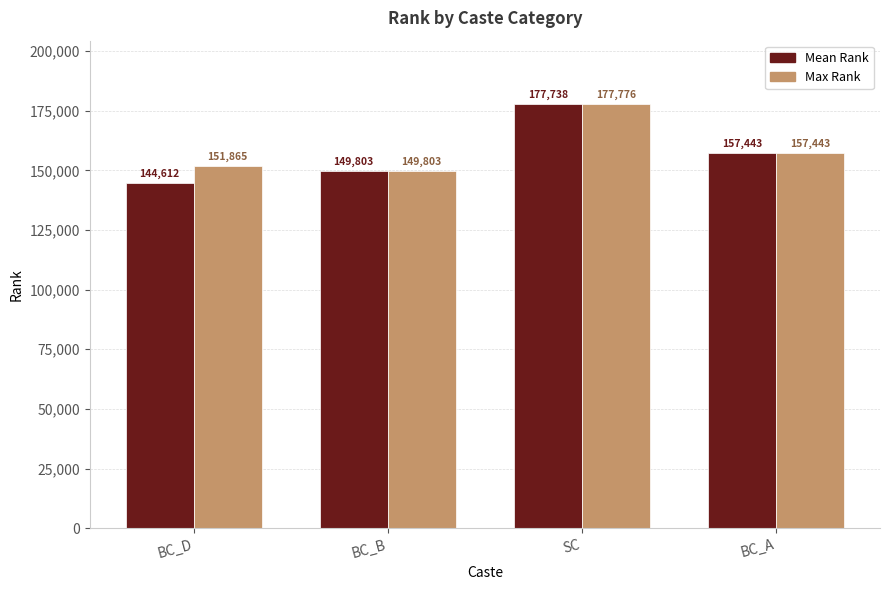

What is the sum of the Max Rank values at BC_D and SC?

329641.0